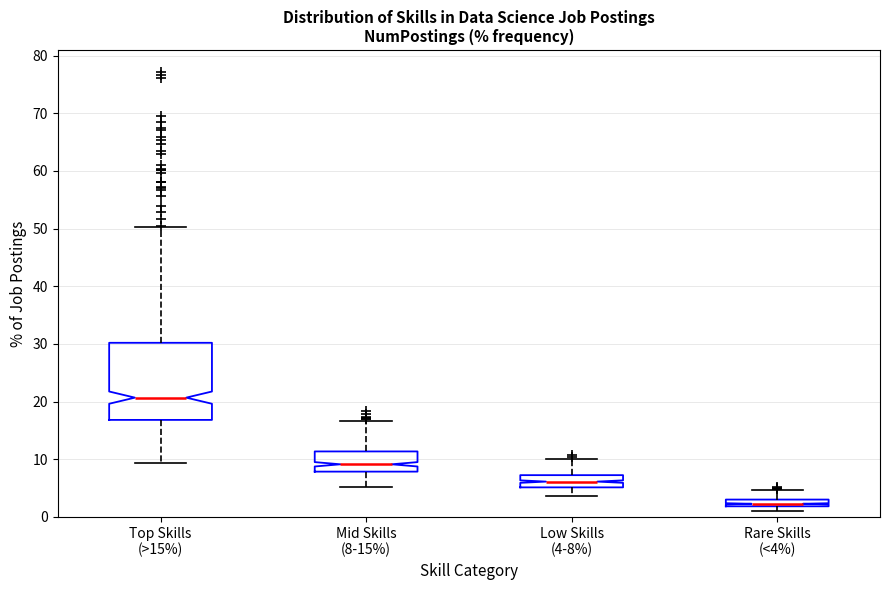

Where does the median line of the box for Low Skills (4-8%) sit on the y-axis? The values are not printed on the chart, so give them approximately, as read against the axis.

6